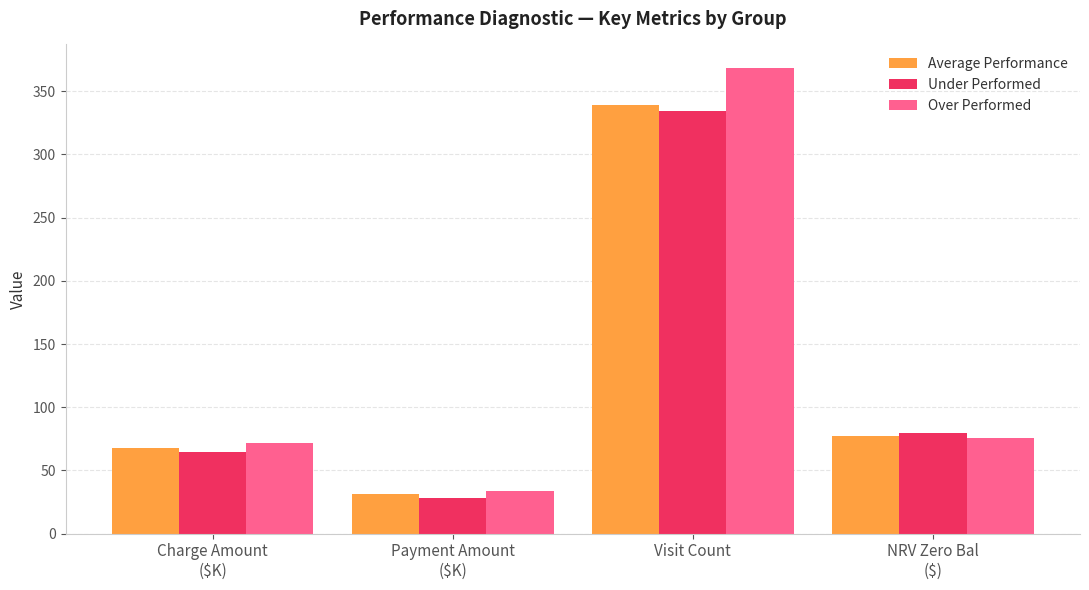

List the labels in order of Over Performed value, largest first.

Visit Count, NRV Zero Bal
($), Charge Amount
($K), Payment Amount
($K)